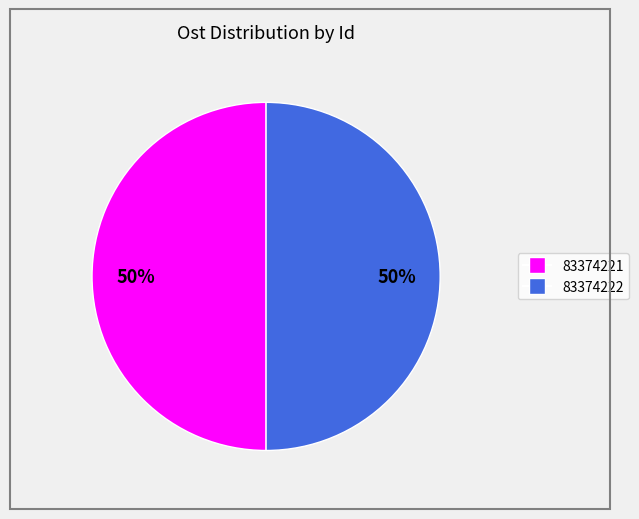

To the nearest percent, what is the average slice percentage?

50%